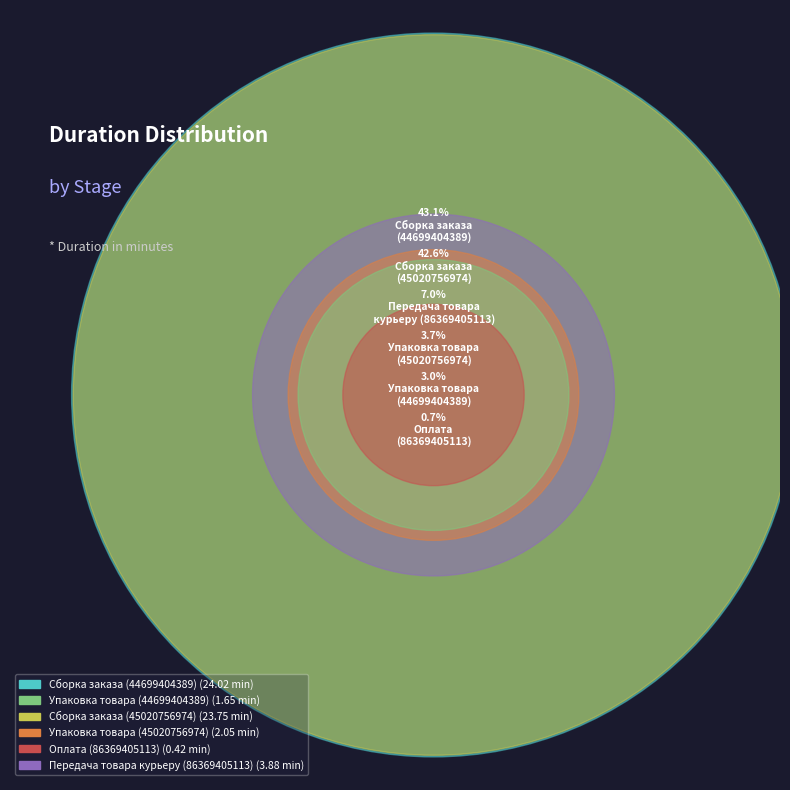

What portion of the pie excludes Передача товара курьеру (86369405113)?

93.0%